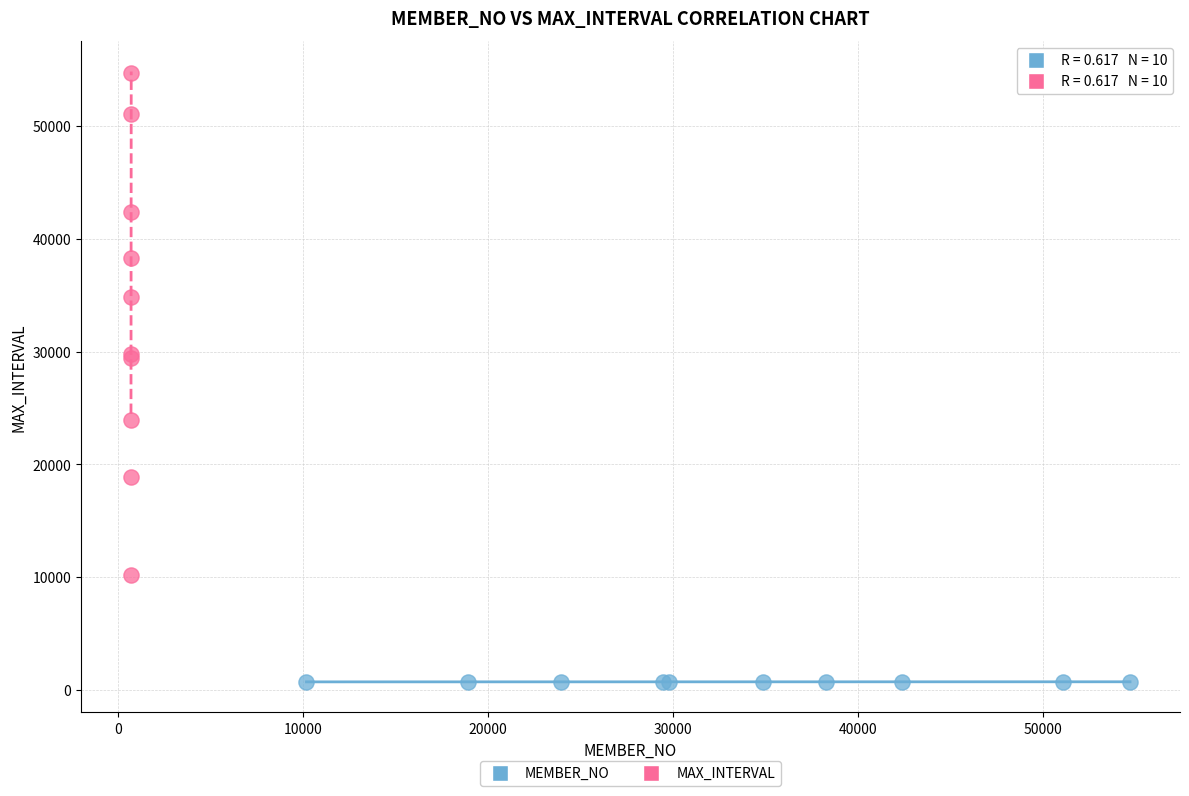

Which series reaches the minimum Y coordinate?

MEMBER_NO